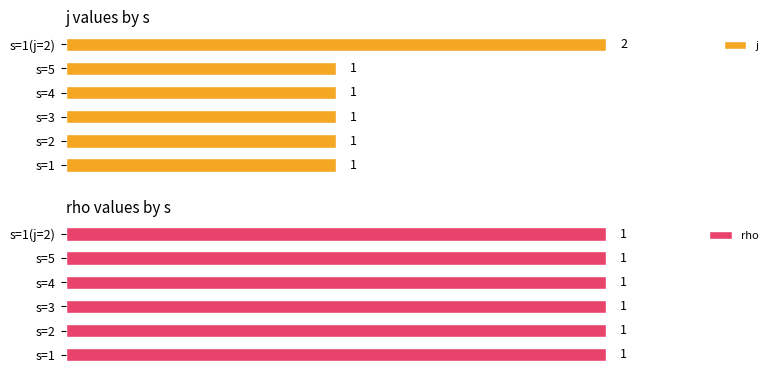

At which label does j reach its peak?

s=1(j=2)